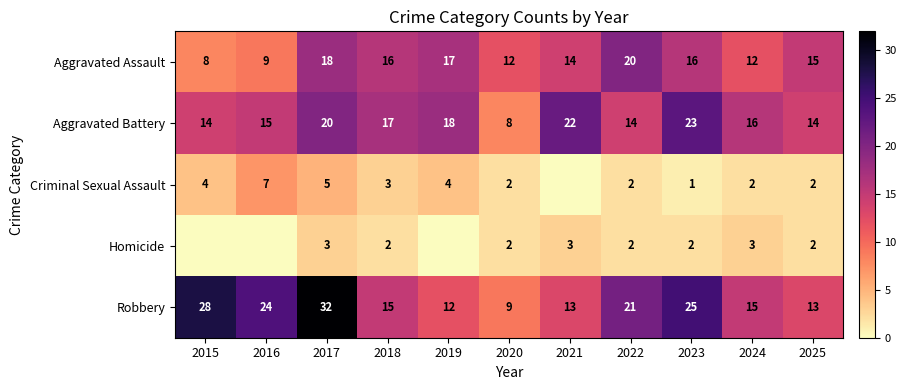

Where does the Aggravated Battery series first go above 16?

2017